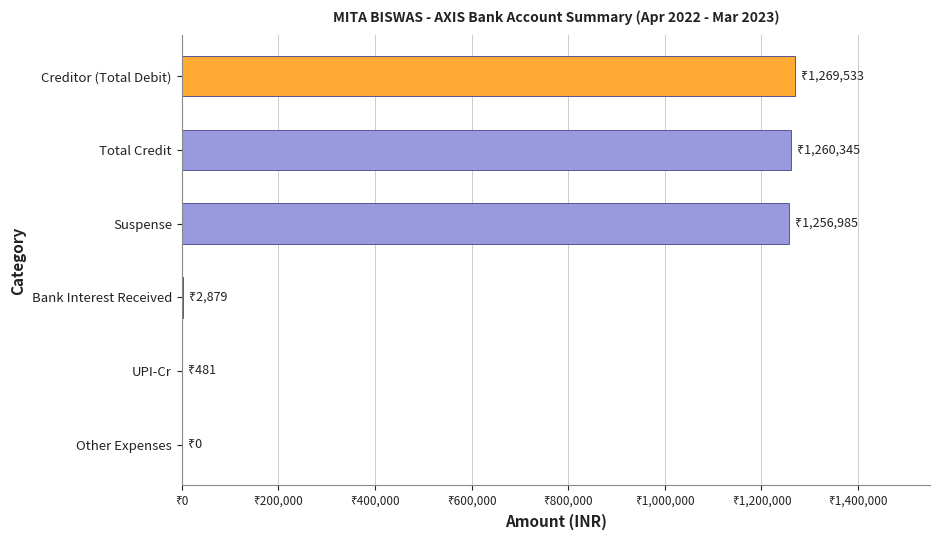

Are the bars horizontal?

Yes